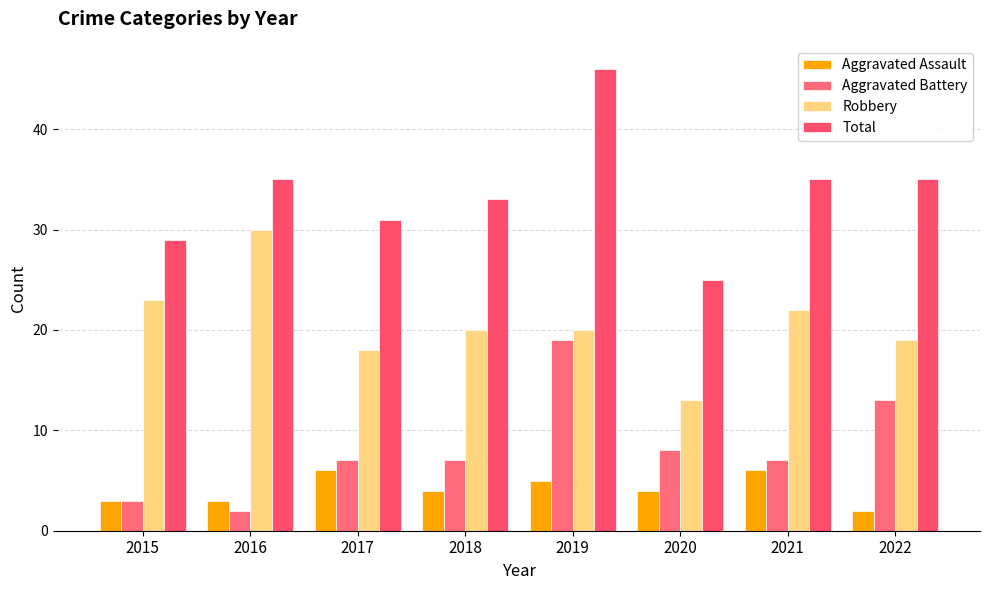

At which category does the chart reach its peak across all series?

2019